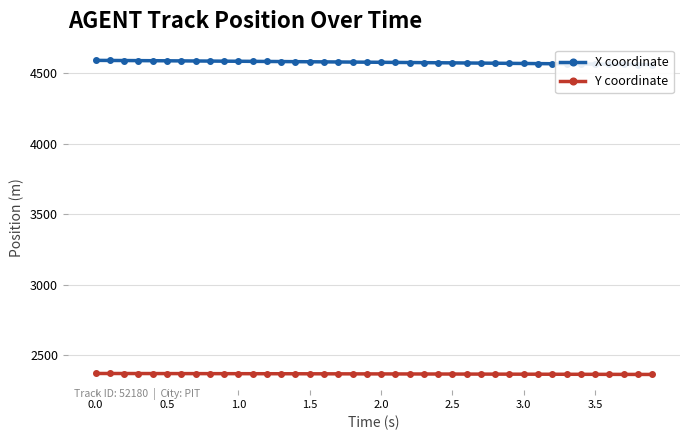

What is the sum of the Y coordinate values at 24 and 11?

4732.6